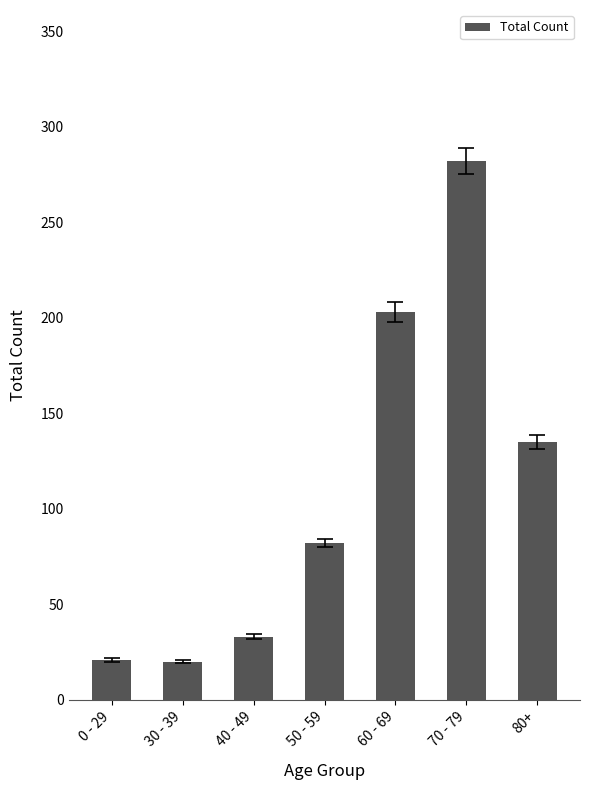

Where is the data nearest to the value 151?

80+